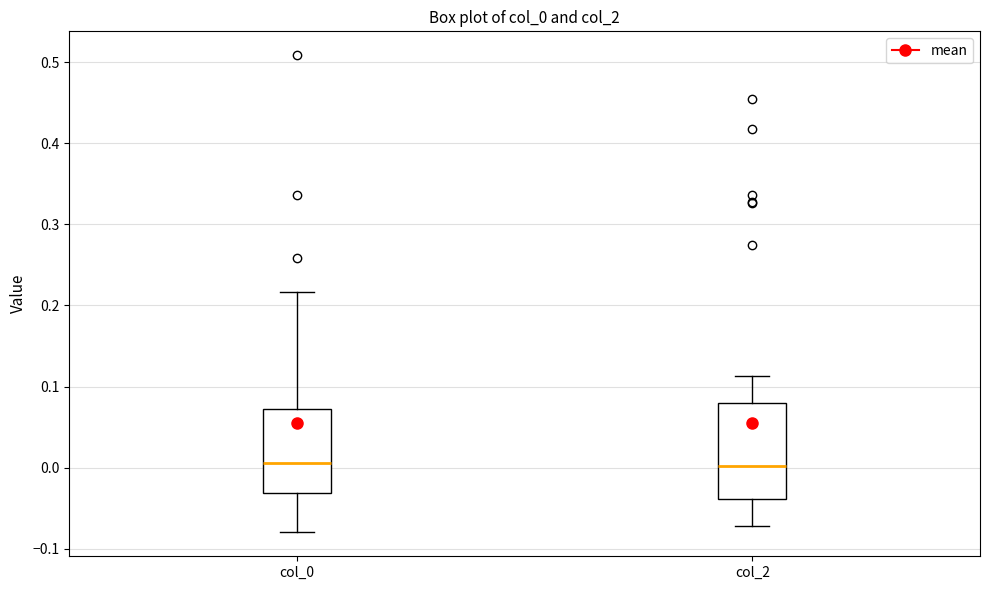

Where does the lower whisker of the box for col_2 end on the y-axis? The values are not printed on the chart, so give them approximately, as read against the axis.

-0.07